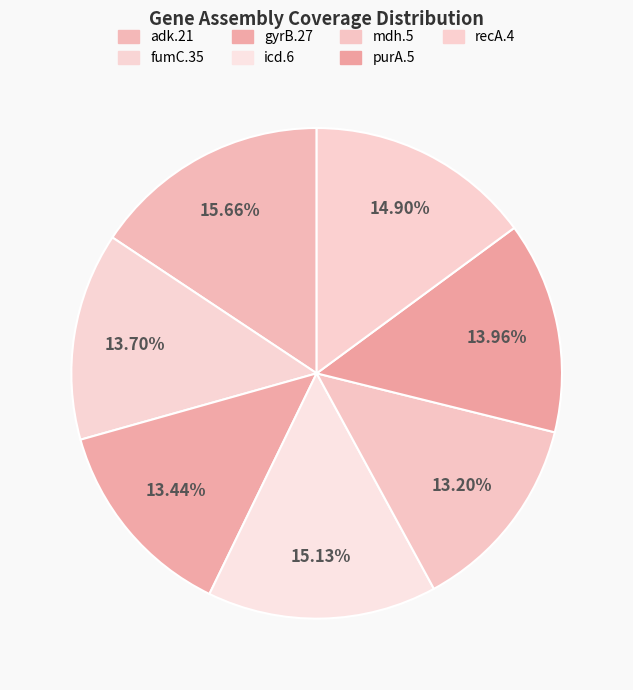

Count the number of slices in the pie.

7